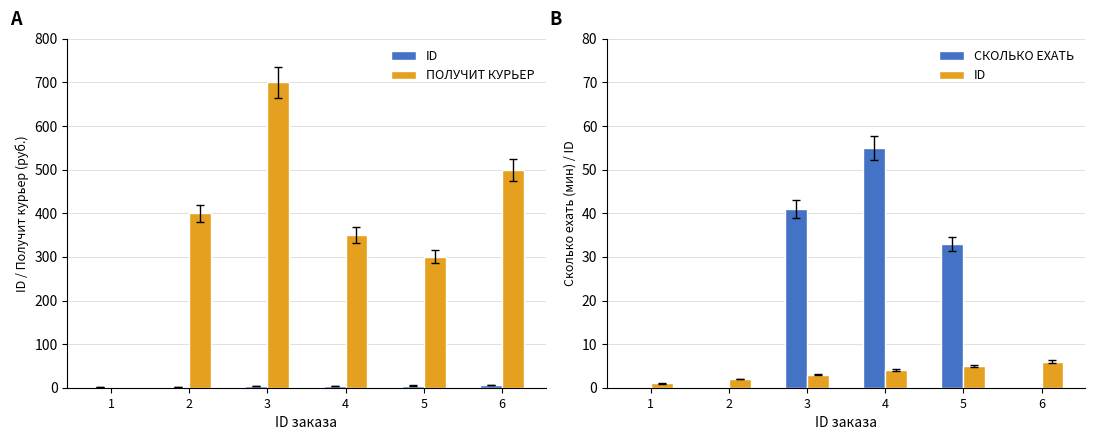

How many values in the ID series exceed 4?

2